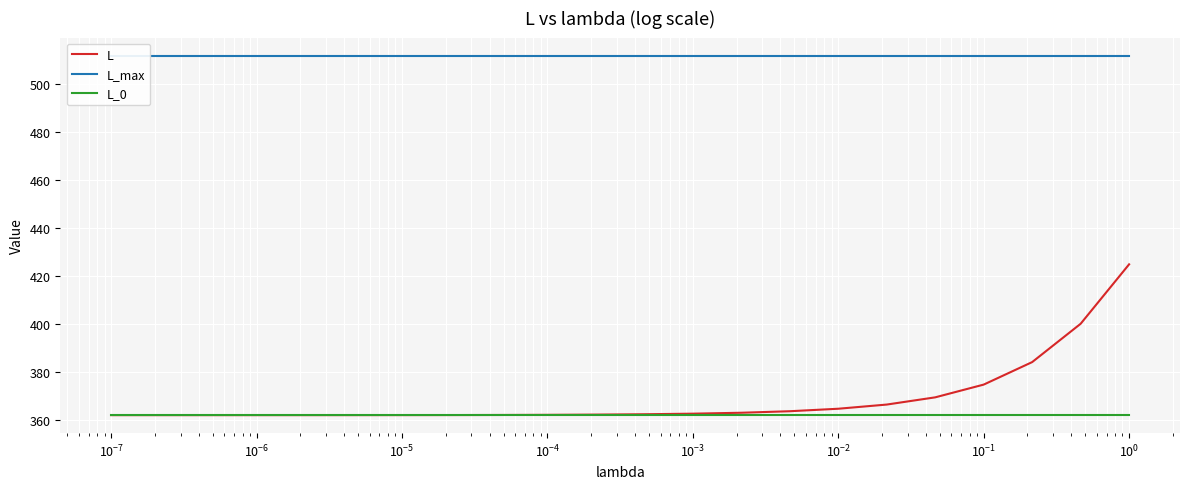

What is the label of the 9th point from the left?

$\mathdefault{10^{-1}}$